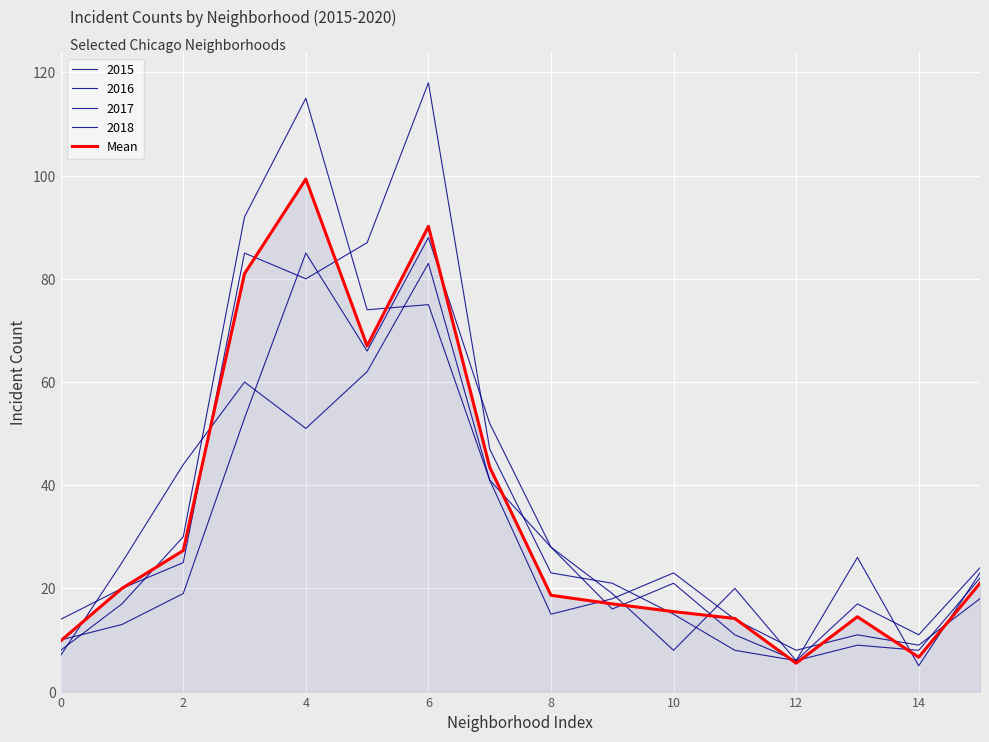

Does the chart display data point markers on the line(s)?

No